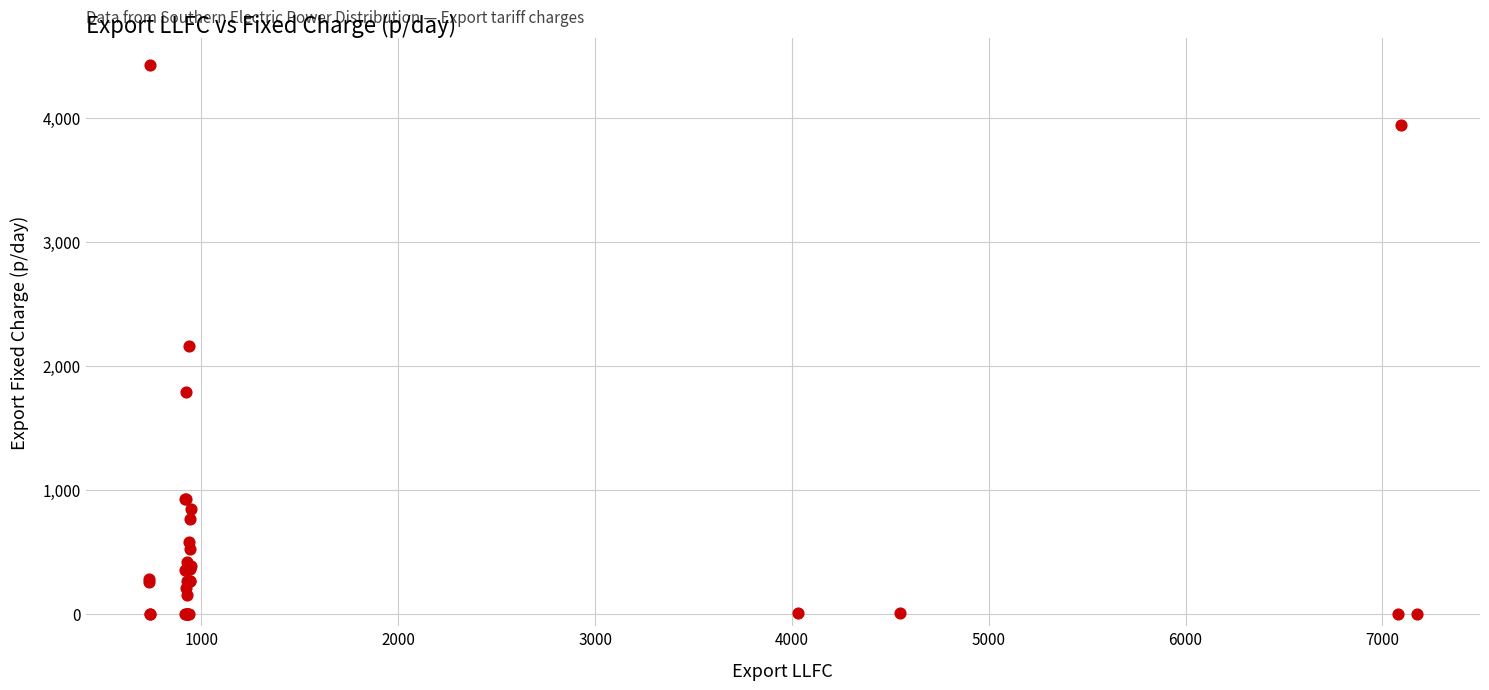

What Y value in the scatter plot is closest to 2211?

2156.0